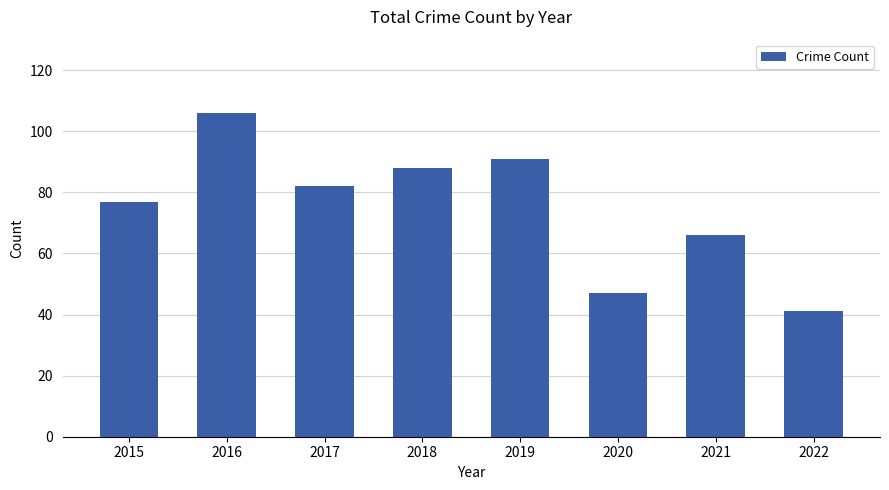

Where does the data first go above 82?

2016